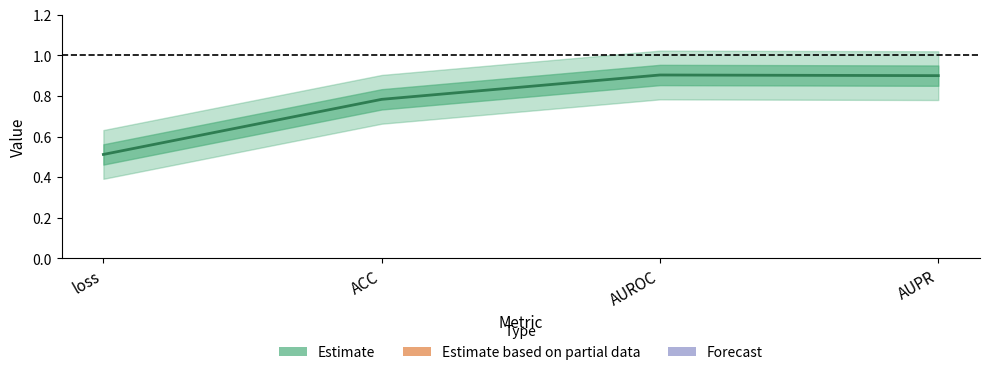

Between AUPR and loss, which is larger?

AUPR